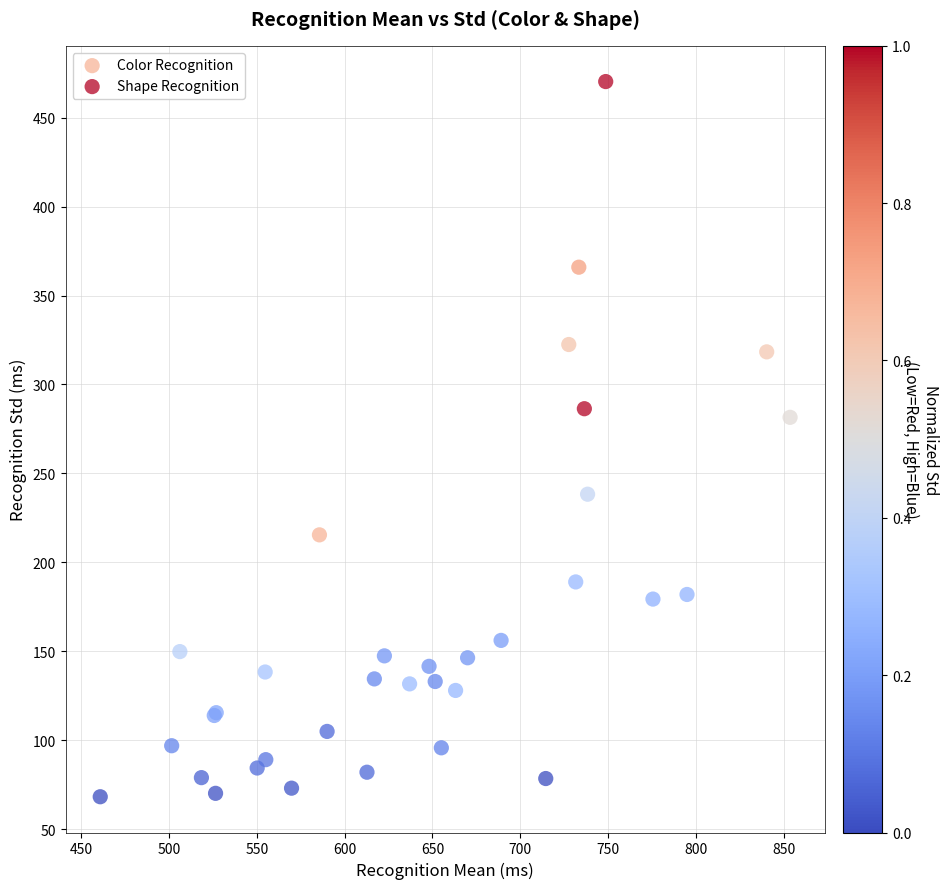

Which series has the largest Y range (max minus min)?

Shape Recognition